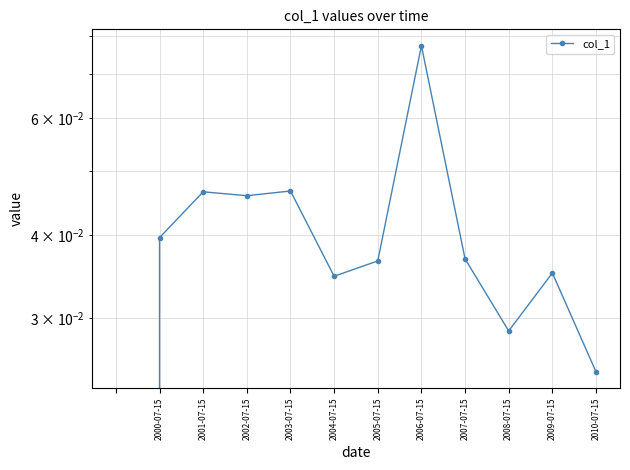

Is this an area chart (filled region under the line)?

No